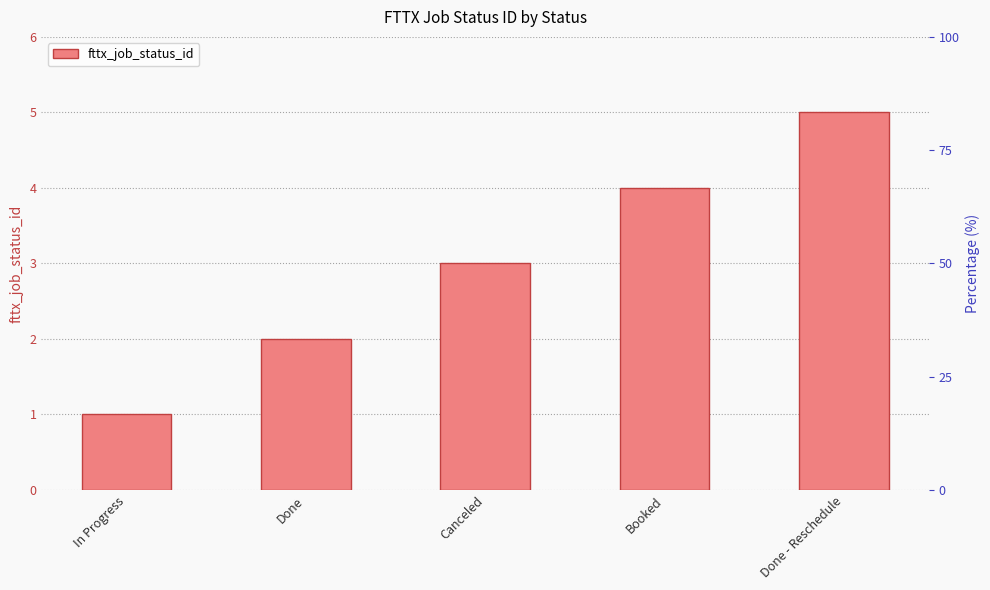

Which category has the highest value across all series?

Done - Reschedule